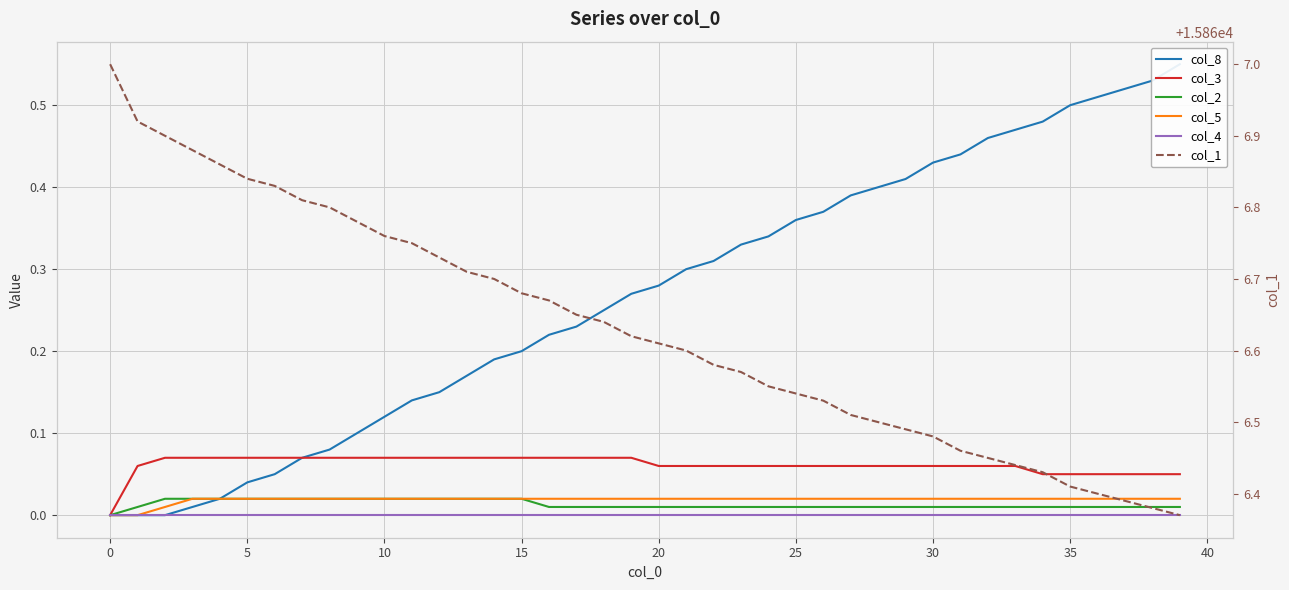

True or false: col_3 and col_1 cross at least once.

False